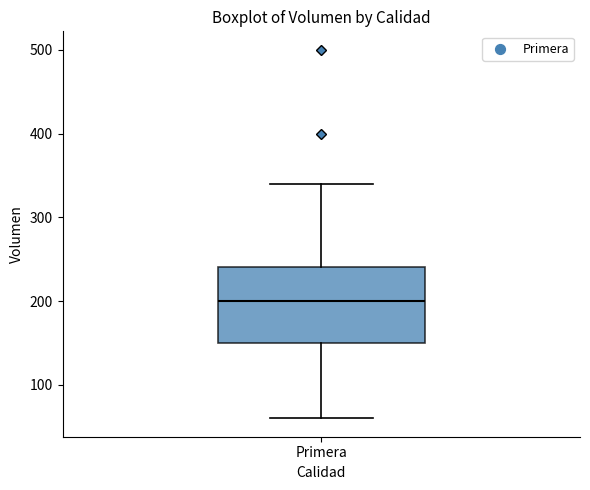

Transcribe this box plot: give where the median line is, the range the box spans, and where the two whiskers end, as read against the y-axis. The values are not printed on the chart, so give them approximately, as read against the axis.

median 200, box 150 to 240, whiskers 60 to 340